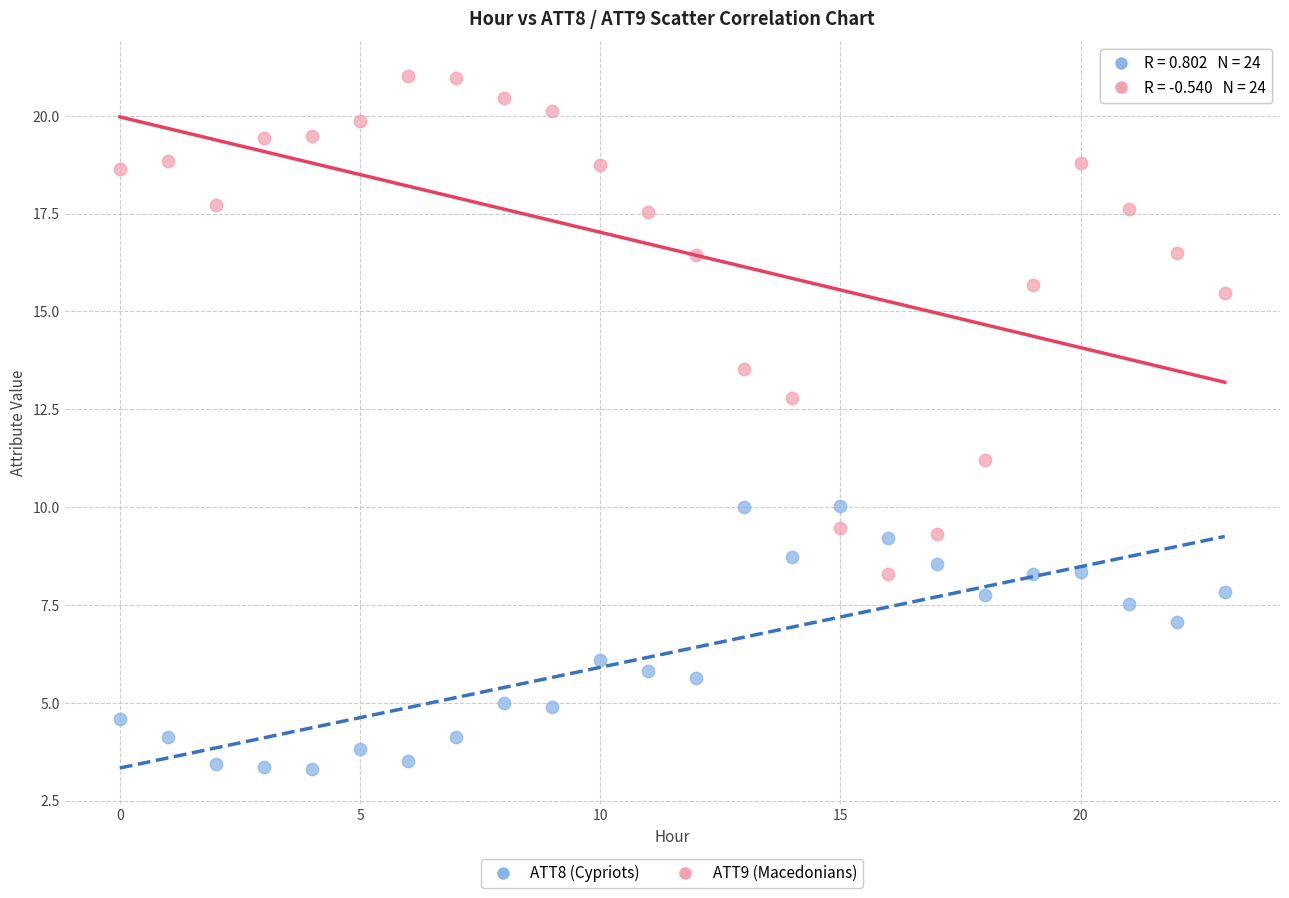

Across all data points, what is the range of Y values (max minus min)?

17.7